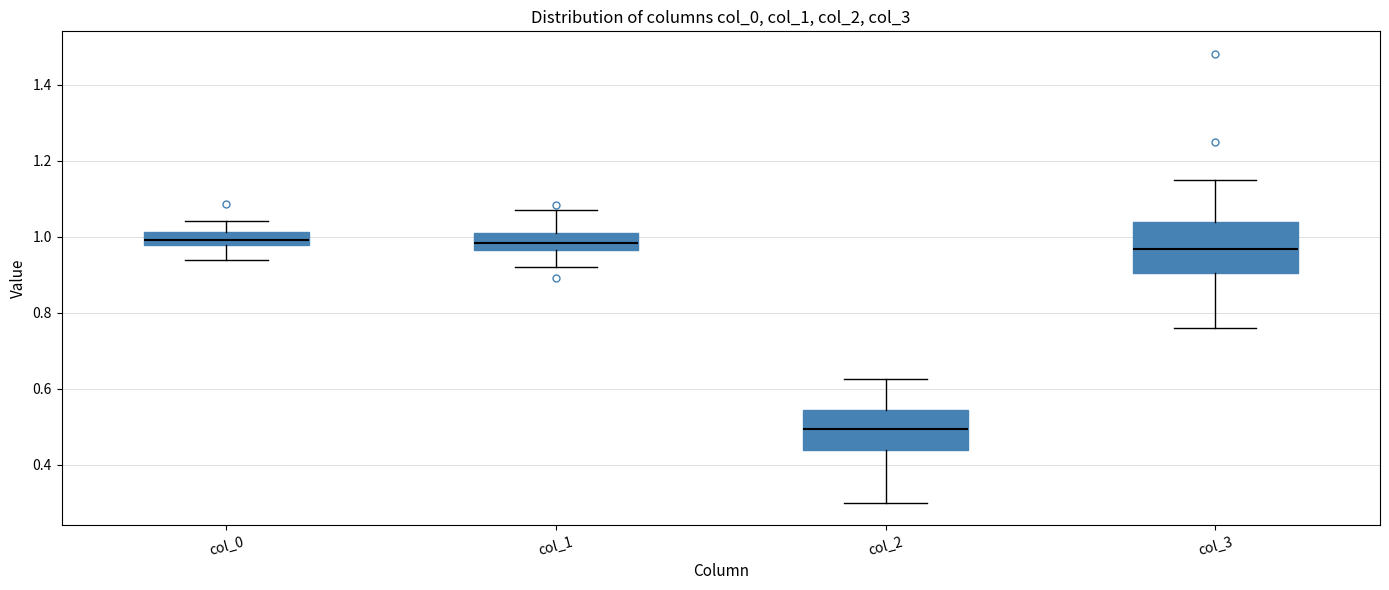

Reading left to right, read every box against the y-axis: the position of its median line, the range the box covers, and the ends of its whiskers. The values are not printed on the chart, so give them approximately, as read against the axis.

col_0: median 1.00, box 0.98 to 1.02, whiskers 0.94 to 1.04
col_1: median 0.98, box 0.96 to 1.02, whiskers 0.92 to 1.08
col_2: median 0.50, box 0.44 to 0.54, whiskers 0.30 to 0.62
col_3: median 0.96, box 0.90 to 1.04, whiskers 0.76 to 1.14